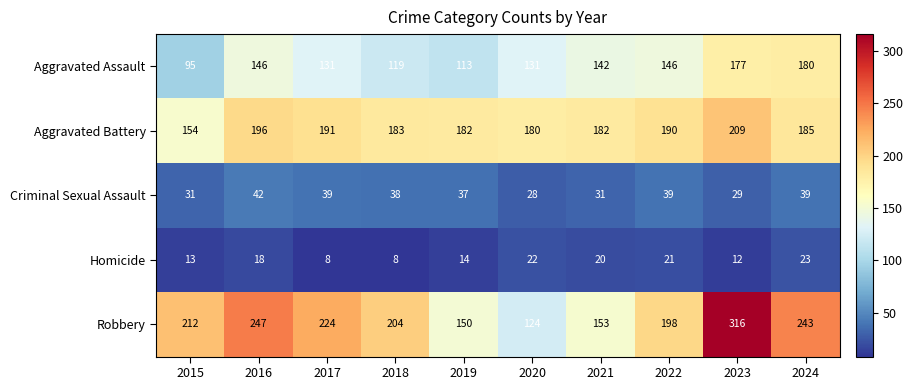

Is the value of Aggravated Battery at 2019 greater than the value of Aggravated Assault at 2019?

Yes